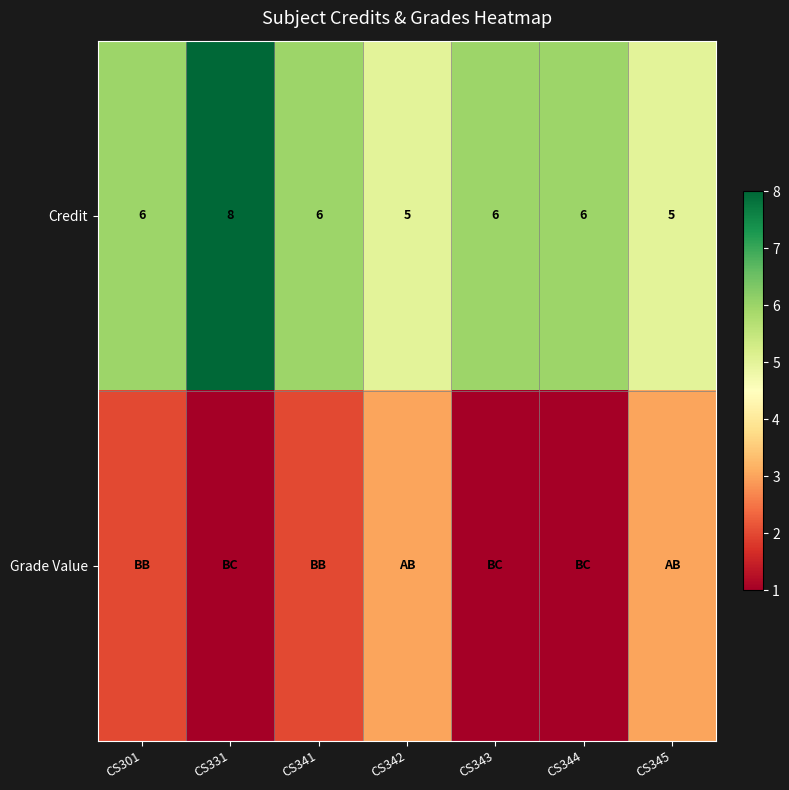

Is it true that Credit equals 9 at CS343?

False